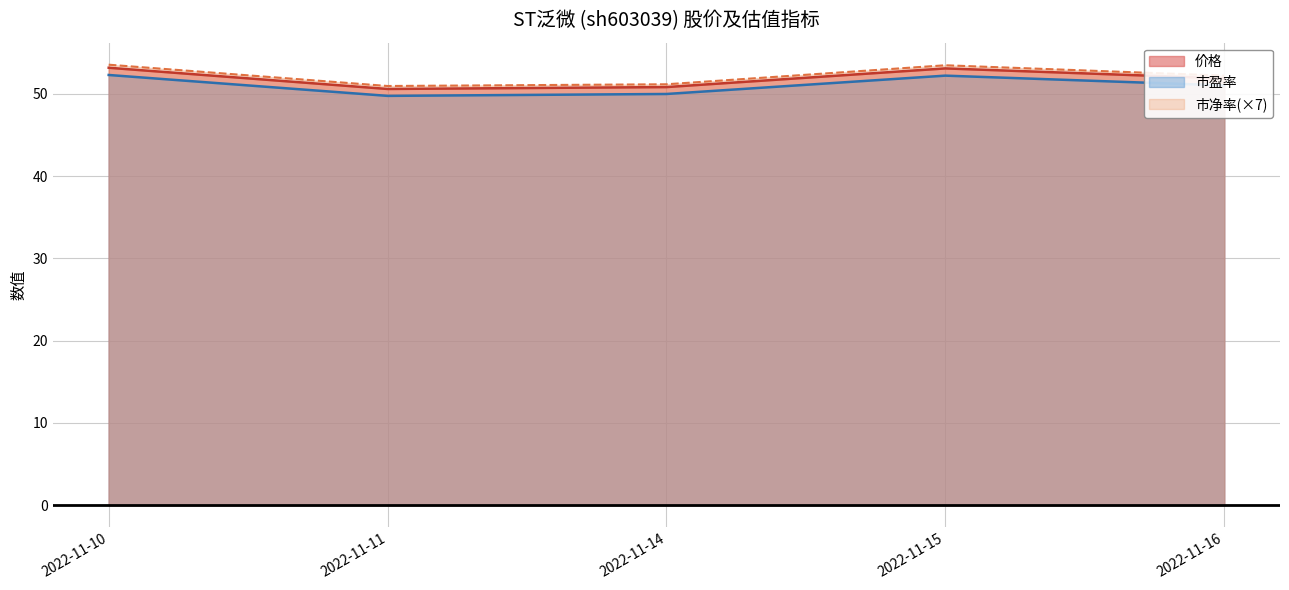

True or false: 市盈率 and 市净率 intersect in this chart.

False